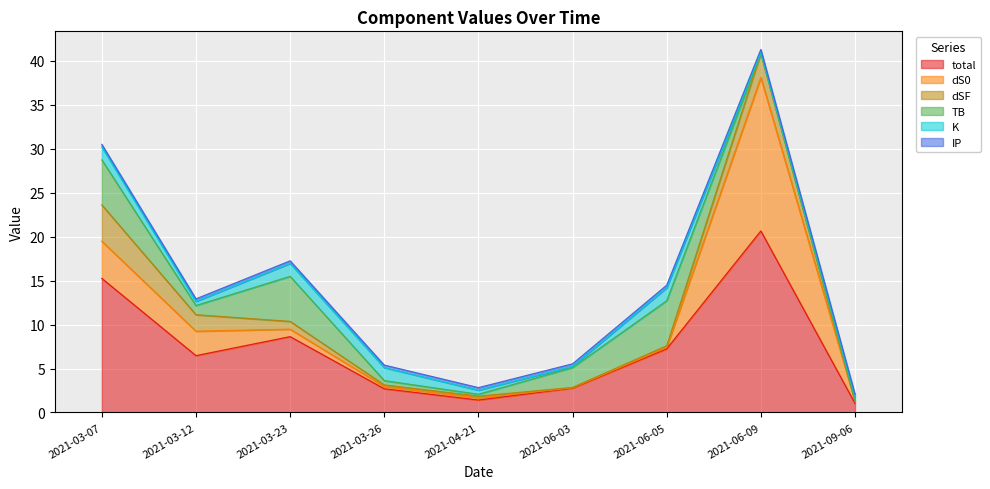

At which label does total first exceed 6?

2021-03-07